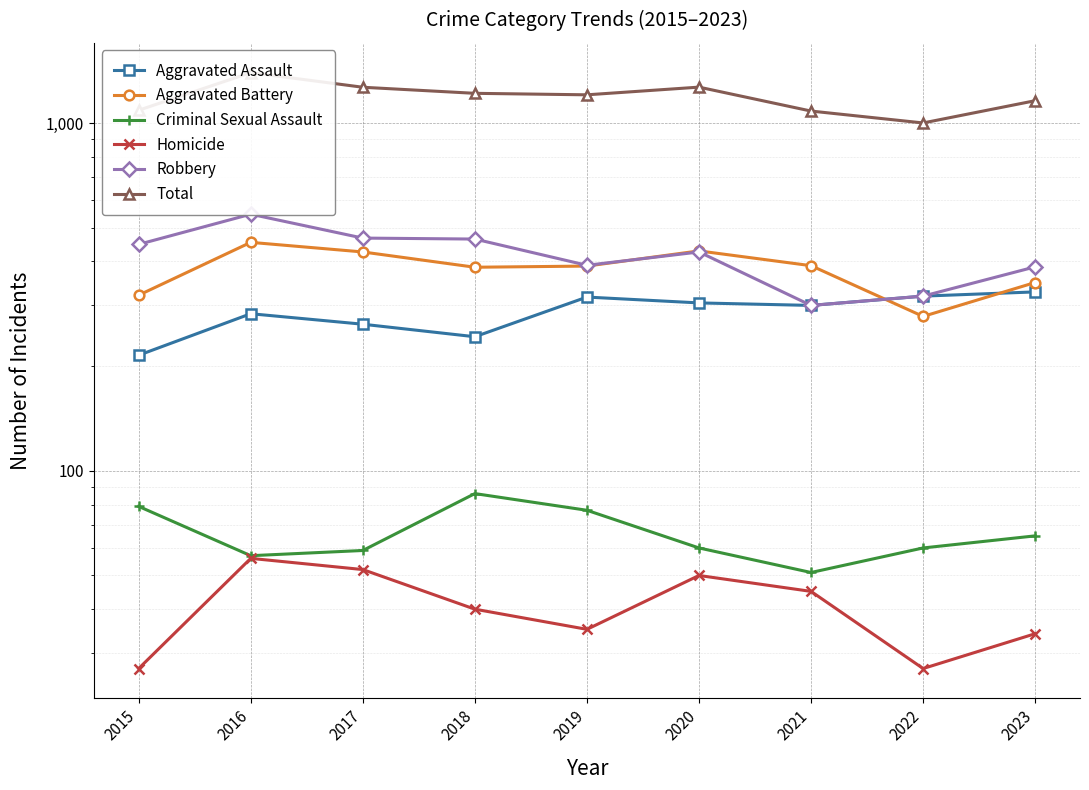

What are all the series names shown in the legend?

Aggravated Assault, Aggravated Battery, Criminal Sexual Assault, Homicide, Robbery, Total